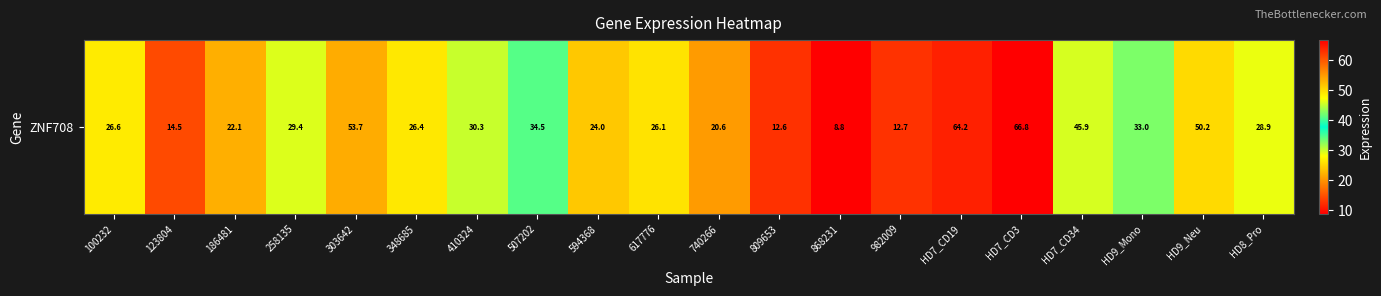

Reading left to right, transcribe all the data shown in this chart.

100232=26.6	123804=14.5	186481=22.1	258135=29.4	303642=53.7	348685=26.4	410324=30.3	507202=34.5	594368=24.0	617776=26.1	740266=20.6	809653=12.6	868231=8.8	982009=12.7	HD7_CD19=64.2	HD7_CD3=66.8	HD7_CD34=45.9	HD9_Mono=33.0	HD9_Neu=50.2	HD8_Pro=28.9